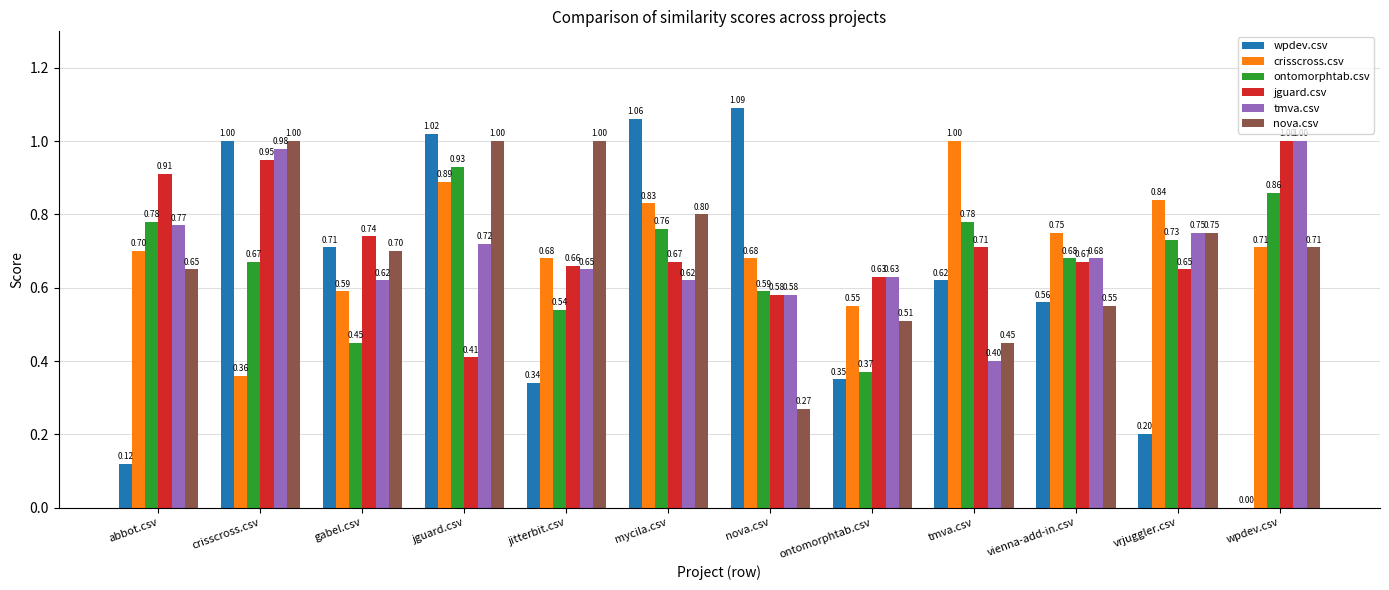

How many groups of bars are there?

12